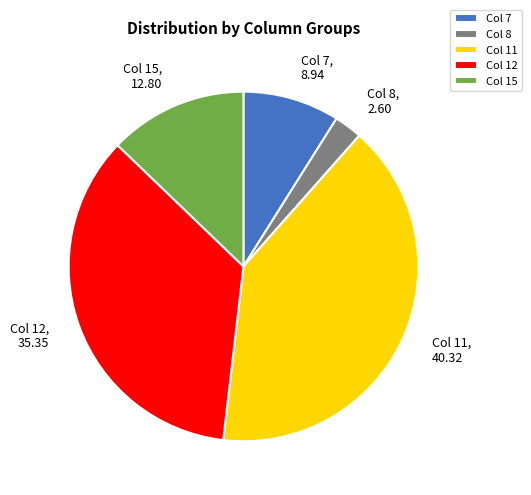

Which has a higher value, Col 8 or Col 7?

Col 7